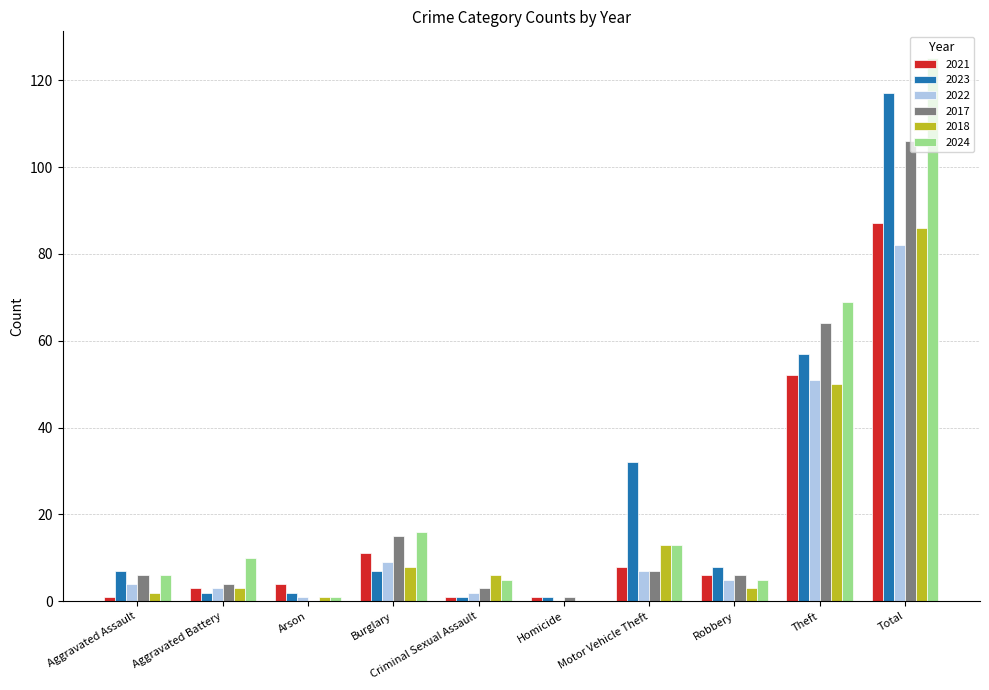

Reading right to left, transcribe all the data shown in this chart.

2021: Total=87	Theft=52	Robbery=6	Motor Vehicle Theft=8	Homicide=1	Criminal Sexual Assault=1	Burglary=11	Arson=4	Aggravated Battery=3	Aggravated Assault=1
2023: Total=117	Theft=57	Robbery=8	Motor Vehicle Theft=32	Homicide=1	Criminal Sexual Assault=1	Burglary=7	Arson=2	Aggravated Battery=2	Aggravated Assault=7
2022: Total=82	Theft=51	Robbery=5	Motor Vehicle Theft=7	Homicide=0	Criminal Sexual Assault=2	Burglary=9	Arson=1	Aggravated Battery=3	Aggravated Assault=4
2017: Total=106	Theft=64	Robbery=6	Motor Vehicle Theft=7	Homicide=1	Criminal Sexual Assault=3	Burglary=15	Arson=0	Aggravated Battery=4	Aggravated Assault=6
2018: Total=86	Theft=50	Robbery=3	Motor Vehicle Theft=13	Homicide=0	Criminal Sexual Assault=6	Burglary=8	Arson=1	Aggravated Battery=3	Aggravated Assault=2
2024: Total=125	Theft=69	Robbery=5	Motor Vehicle Theft=13	Homicide=0	Criminal Sexual Assault=5	Burglary=16	Arson=1	Aggravated Battery=10	Aggravated Assault=6